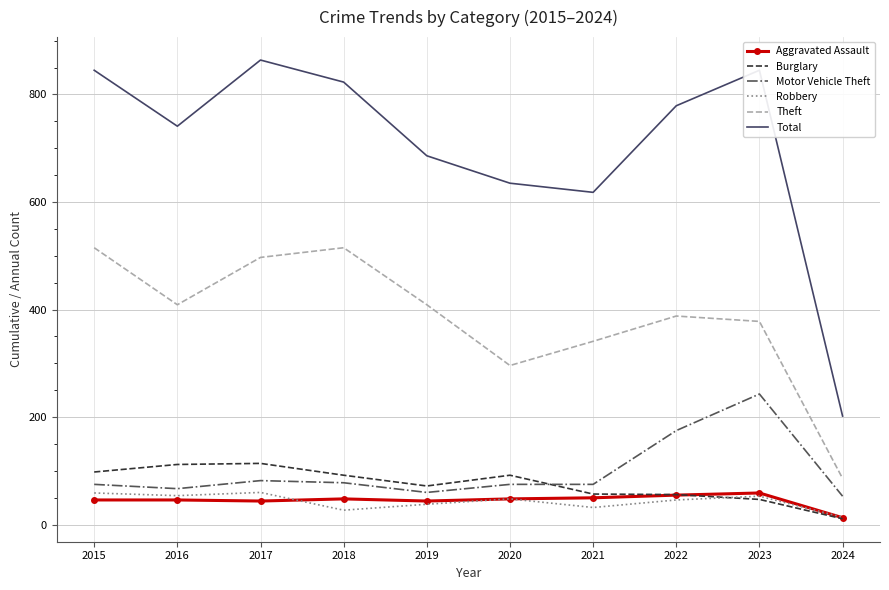

True or false: Aggravated Assault has a value of 46 at 2016.

True